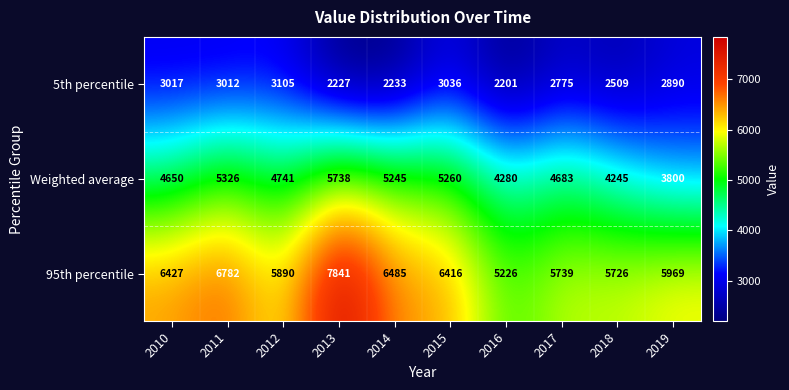

How many data points in Weighted average are less than 4741?

5